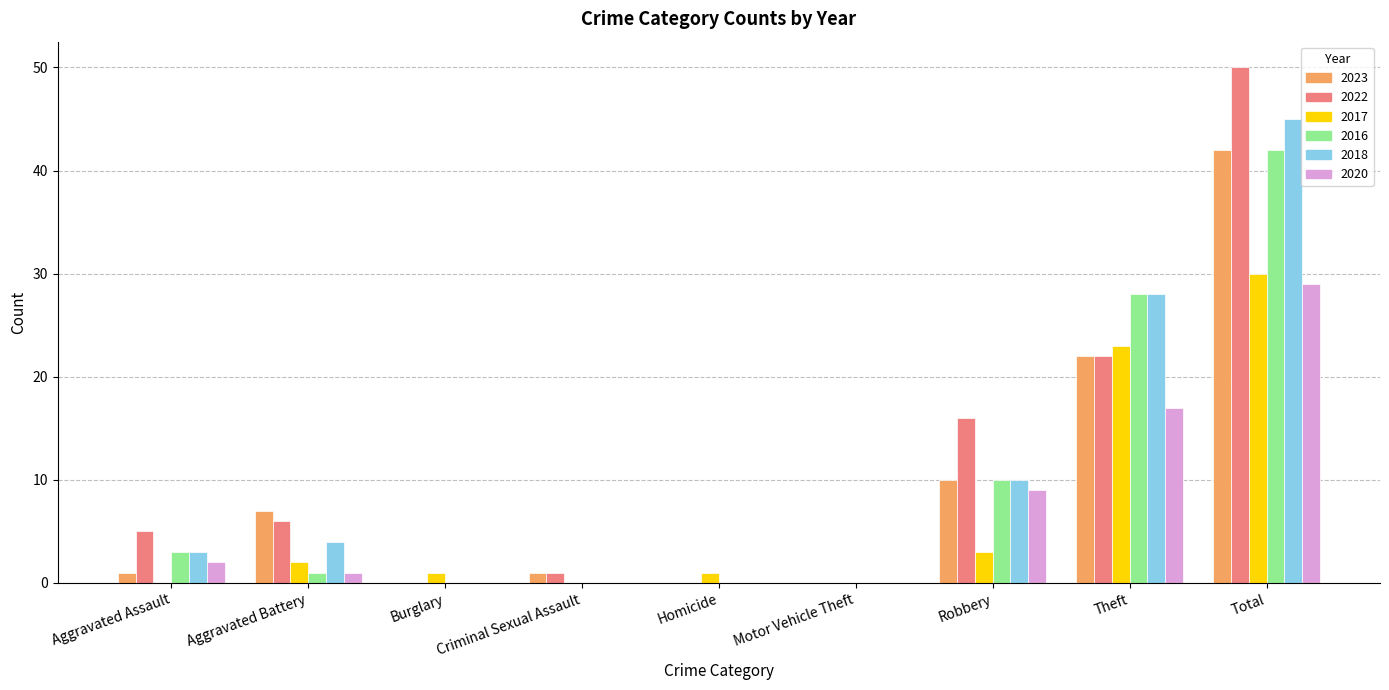

Reading left to right, extract all data points from this chart.

2023: Aggravated Assault=1	Aggravated Battery=7	Burglary=0	Criminal Sexual Assault=1	Homicide=0	Motor Vehicle Theft=0	Robbery=10	Theft=22	Total=42
2022: Aggravated Assault=5	Aggravated Battery=6	Burglary=0	Criminal Sexual Assault=1	Homicide=0	Motor Vehicle Theft=0	Robbery=16	Theft=22	Total=50
2017: Aggravated Assault=0	Aggravated Battery=2	Burglary=1	Criminal Sexual Assault=0	Homicide=1	Motor Vehicle Theft=0	Robbery=3	Theft=23	Total=30
2016: Aggravated Assault=3	Aggravated Battery=1	Burglary=0	Criminal Sexual Assault=0	Homicide=0	Motor Vehicle Theft=0	Robbery=10	Theft=28	Total=42
2018: Aggravated Assault=3	Aggravated Battery=4	Burglary=0	Criminal Sexual Assault=0	Homicide=0	Motor Vehicle Theft=0	Robbery=10	Theft=28	Total=45
2020: Aggravated Assault=2	Aggravated Battery=1	Burglary=0	Criminal Sexual Assault=0	Homicide=0	Motor Vehicle Theft=0	Robbery=9	Theft=17	Total=29